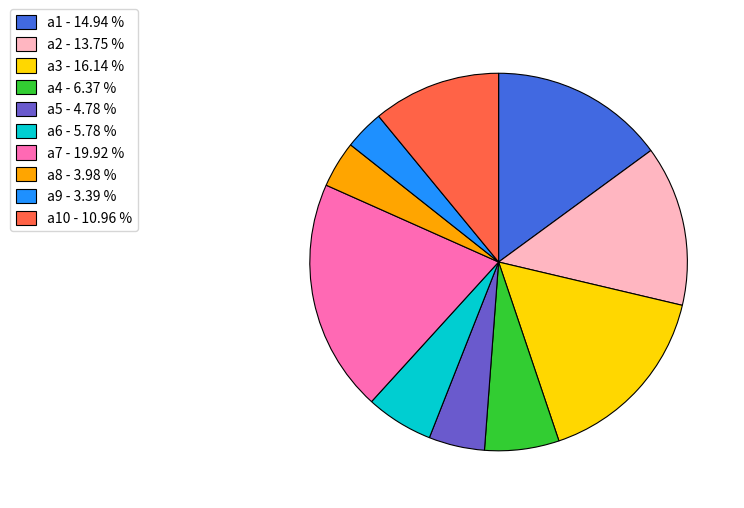

How many segments does this pie chart have?

10